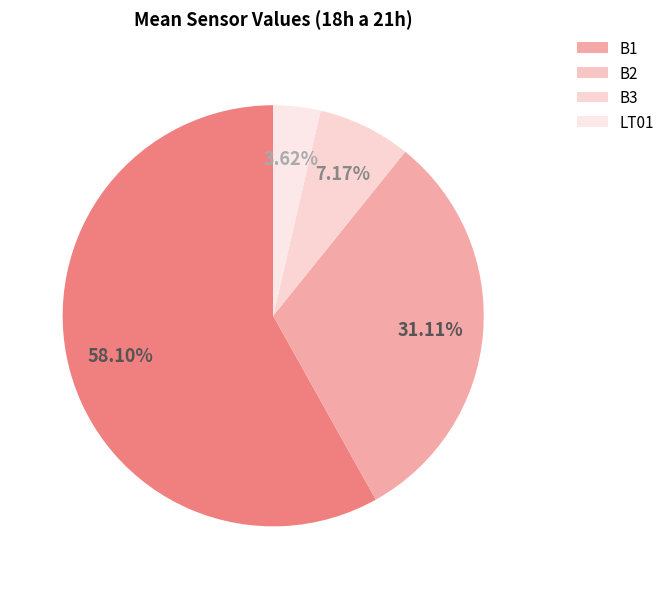

What is the ratio of the value at B2 to the value at LT01?

8.6